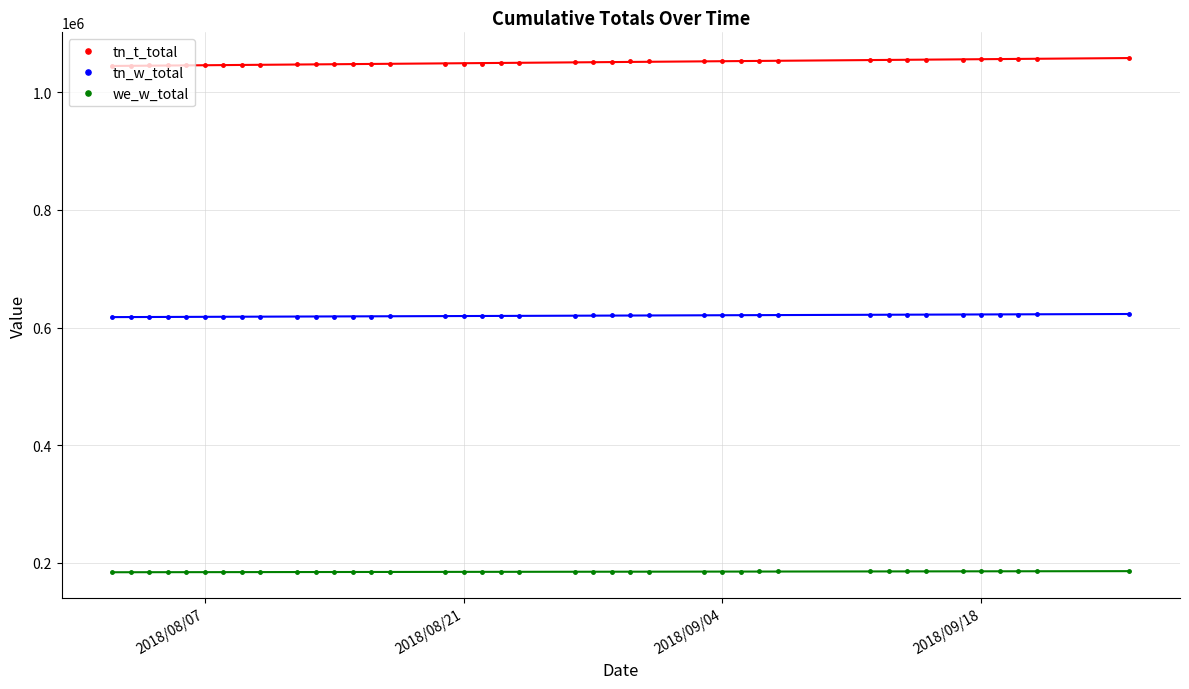

True or false: we_w_total and tn_t_total cross at least once.

False